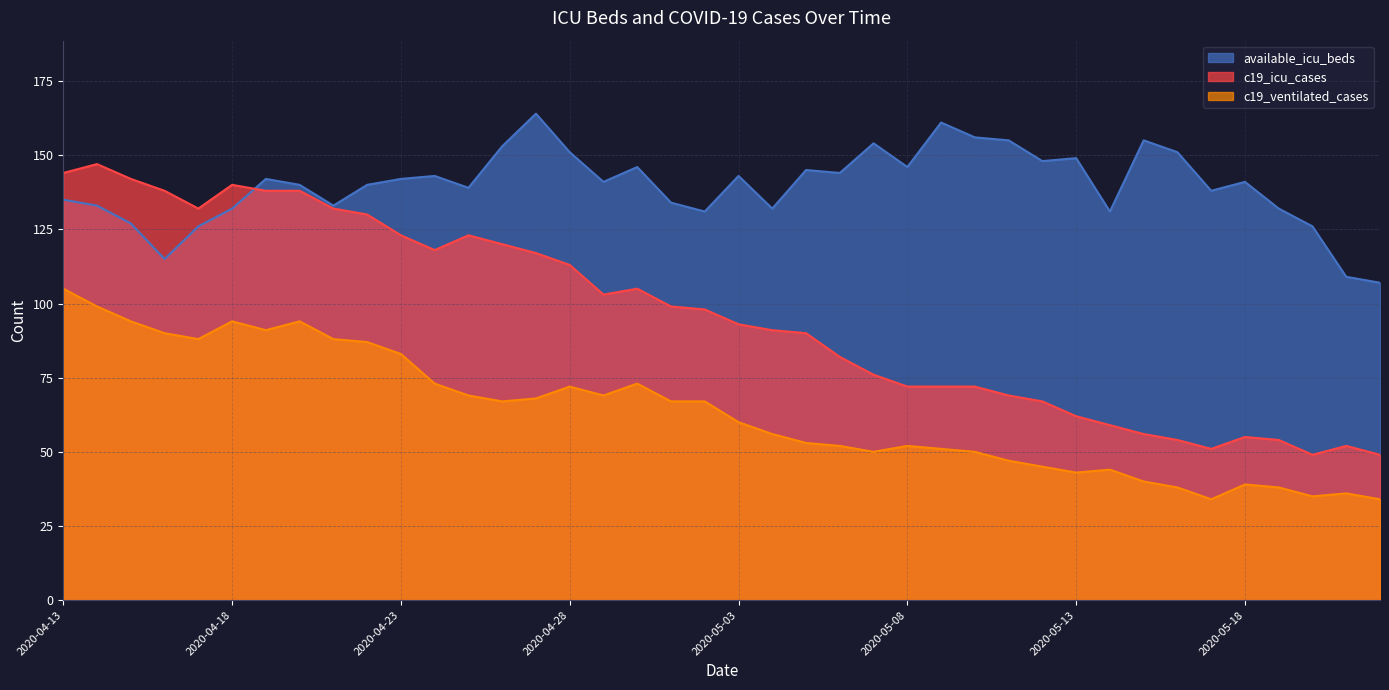

Where does the c19_icu_cases series first go above 98?

2020-04-13